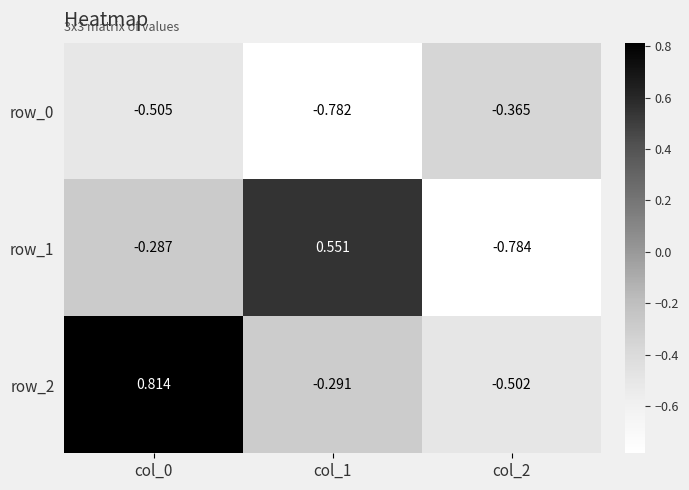

What is the spread (max minus min) of values at col_0?

1.3